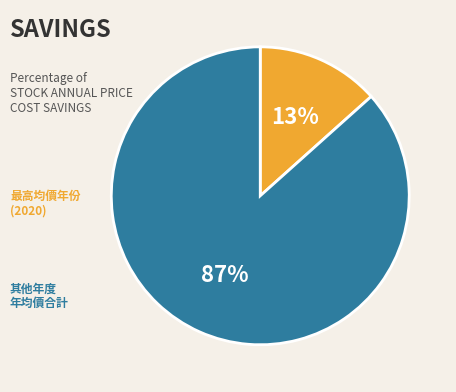

To the nearest percent, what is the average slice percentage?

50%